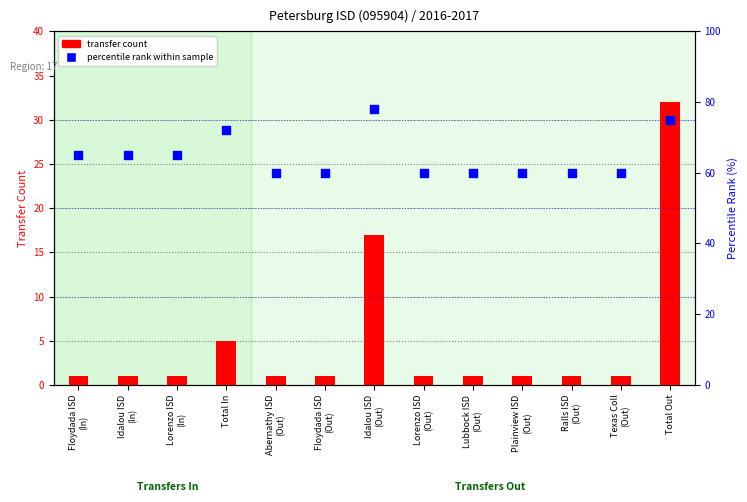

Is the value of percentile rank within sample at Texas Coll
(Out) greater than the value of transfer count at Plainview ISD
(Out)?

Yes